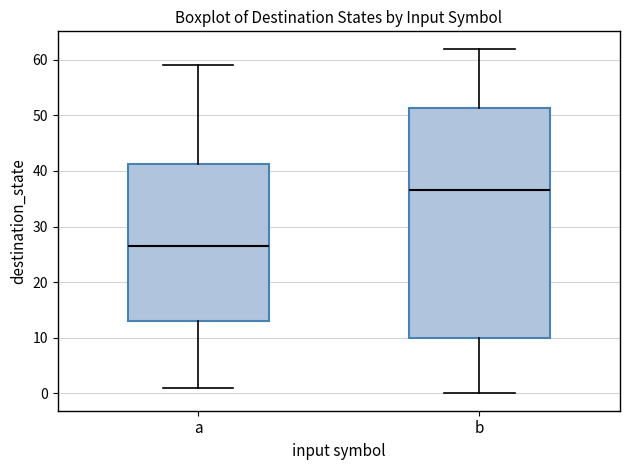

Which box is the tallest, from its lower edge to its upper edge?

b